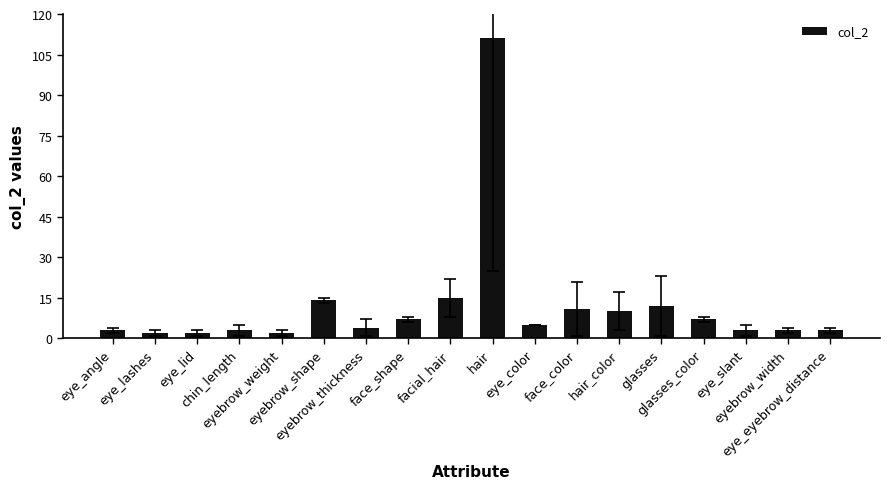

What is the sum of all values?

217